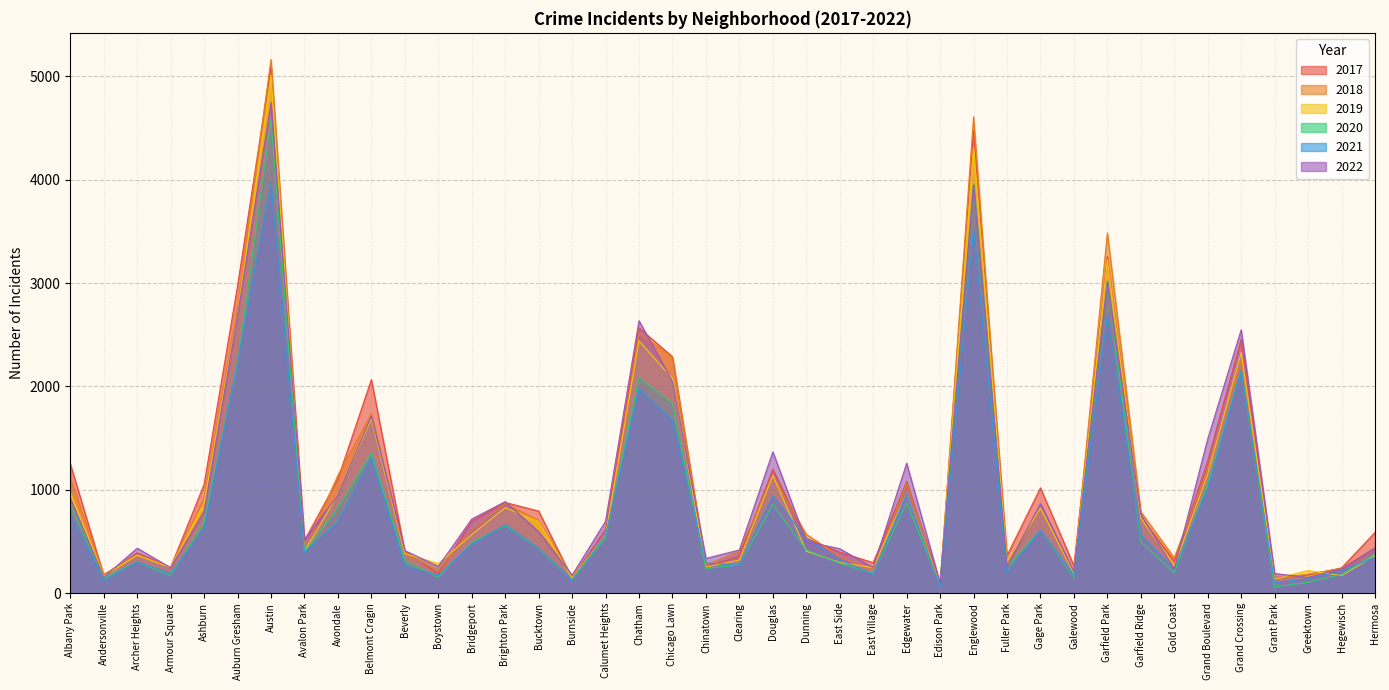

List the labels in order of 2017 value, smallest first.

Edison Park, Burnside, Grant Park, Andersonville, Greektown, Boystown, Hegewisch, Armour Square, Chinatown, Galewood, East Village, Gold Coast, Clearing, Fuller Park, Archer Heights, East Side, Beverly, Avalon Park, Dunning, Hermosa, Calumet Heights, Bridgeport, Garfield Ridge, Bucktown, Brighton Park, Gage Park, Ashburn, Edgewater, Avondale, Douglas, Albany Park, Grand Boulevard, Belmont Cragin, Chicago Lawn, Grand Crossing, Chatham, Auburn Gresham, Garfield Park, Englewood, Austin